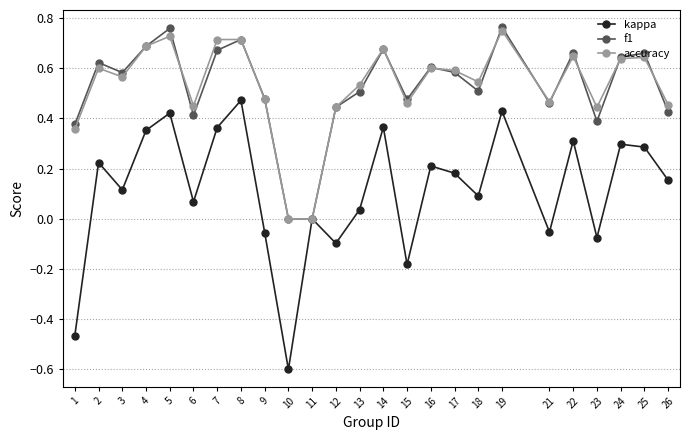

What is the total value across all series at 9?

0.9